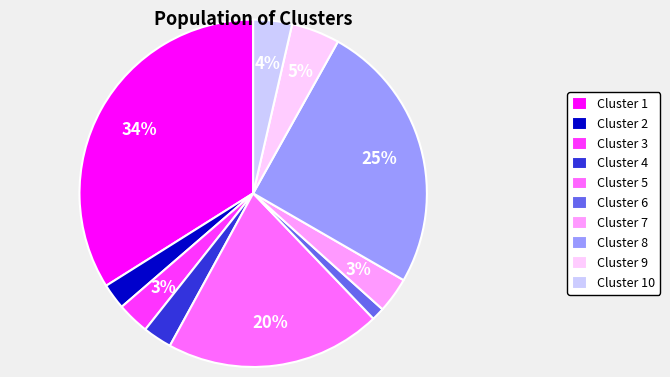

The Cluster 9 slice represents 5% of the pie. True or false?

True